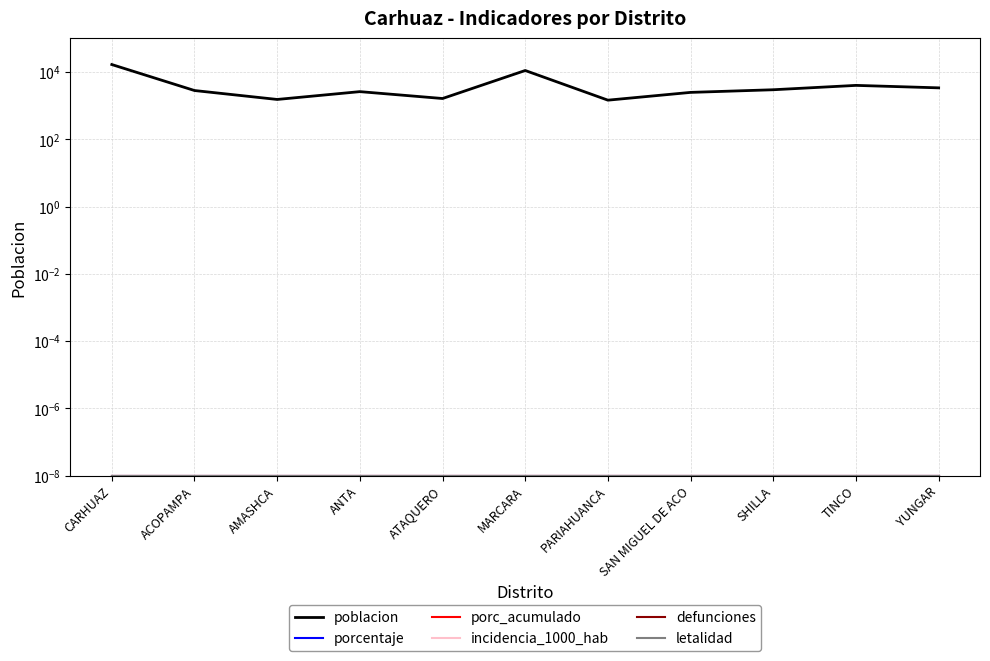

The value of porcentaje at ACOPAMPA is 0.0. True or false?

True